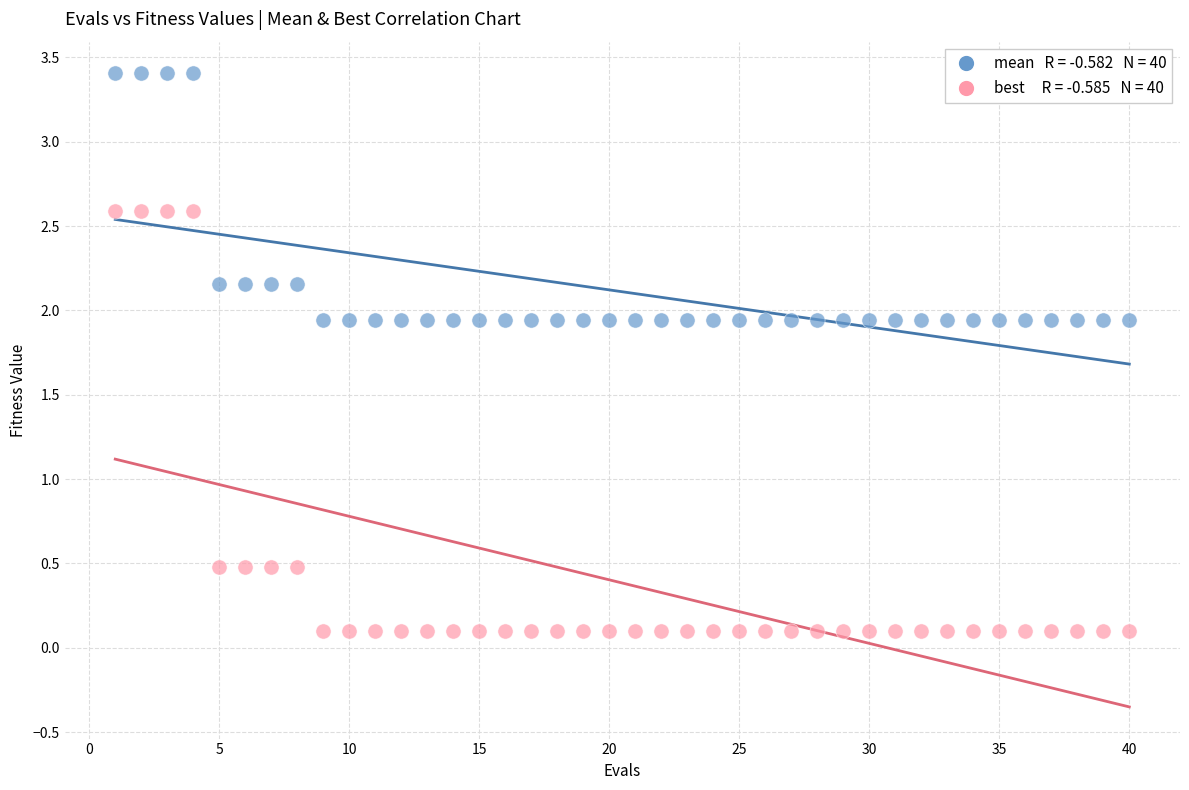

Across all data points, what is the range of Y values (max minus min)?

3.3